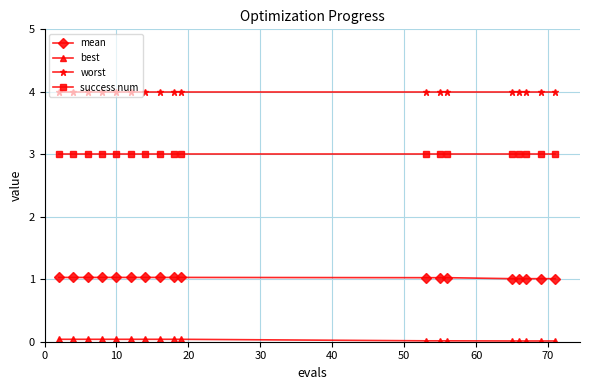

What is the sum of all success num values?

54.0